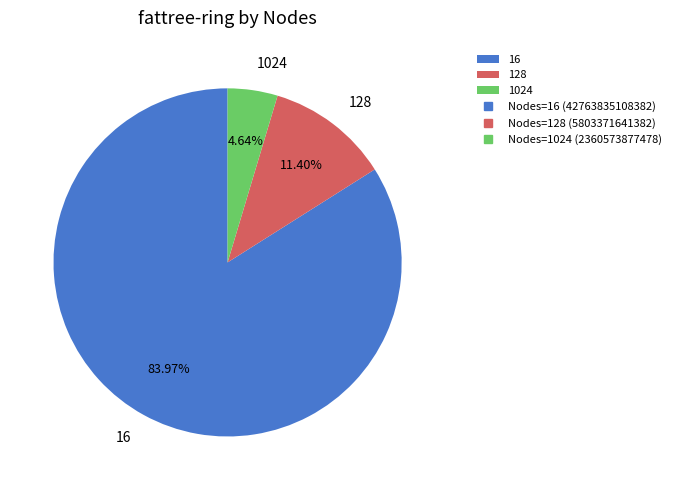

How many segments does this pie chart have?

3